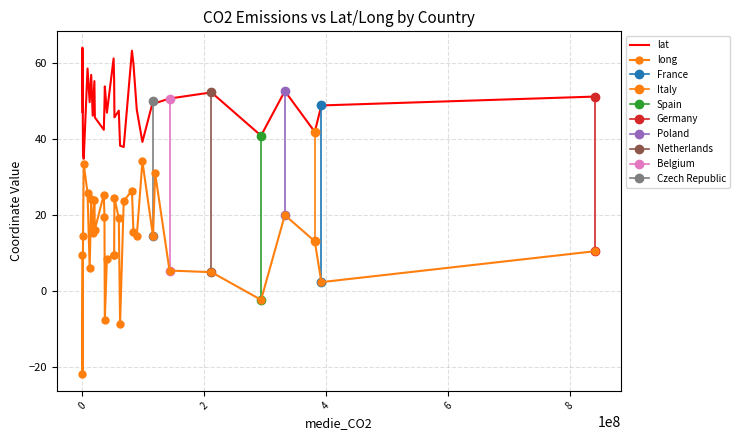

At which category does lat reach its first local valley?

2309744